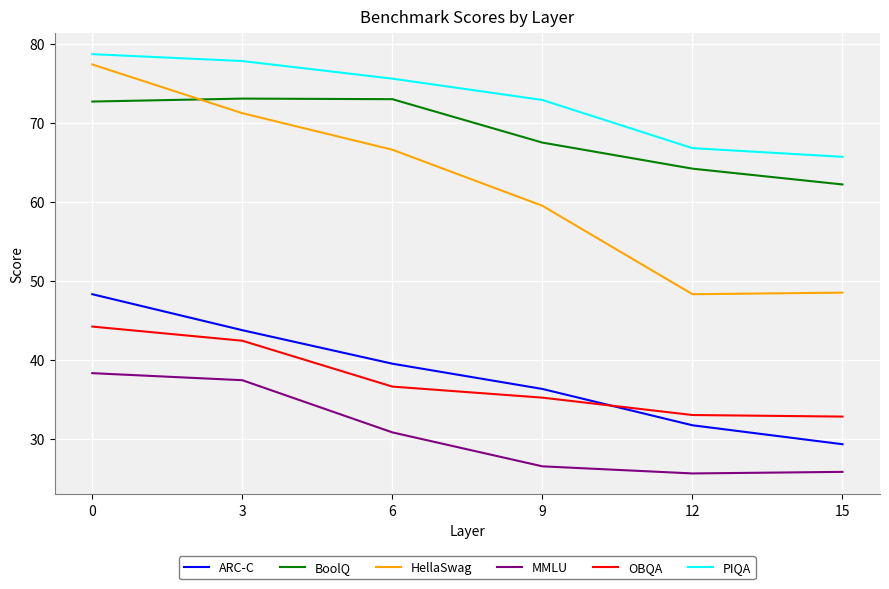

True or false: OBQA and MMLU intersect in this chart.

False